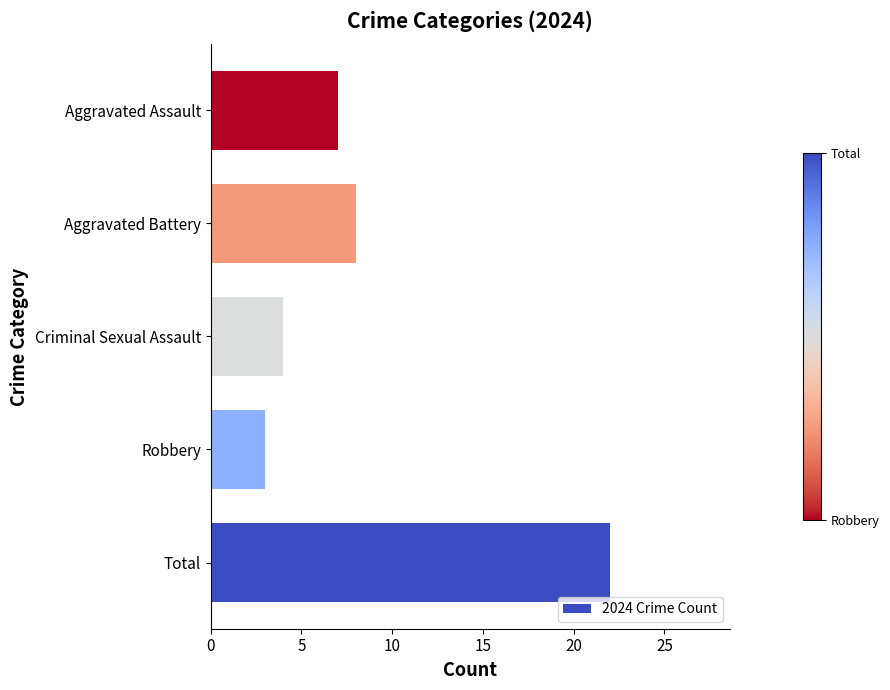

True or false: the data shows 4 at Aggravated Battery.

False